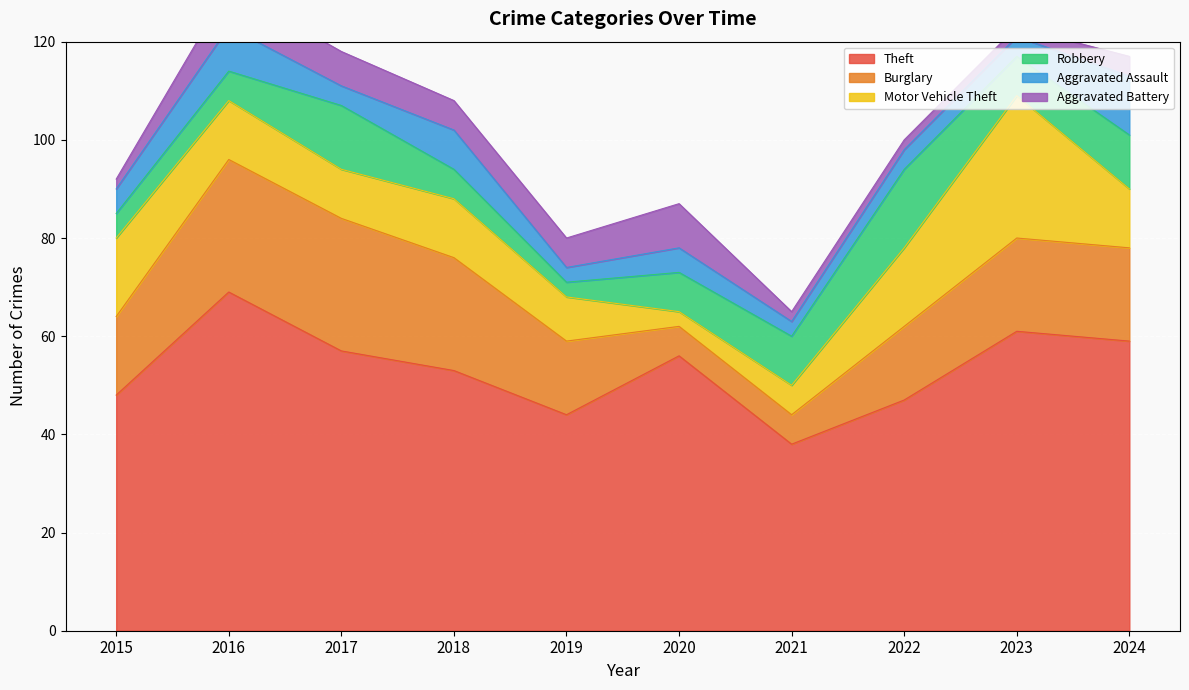

At which category does the chart reach its peak across all series?

2016